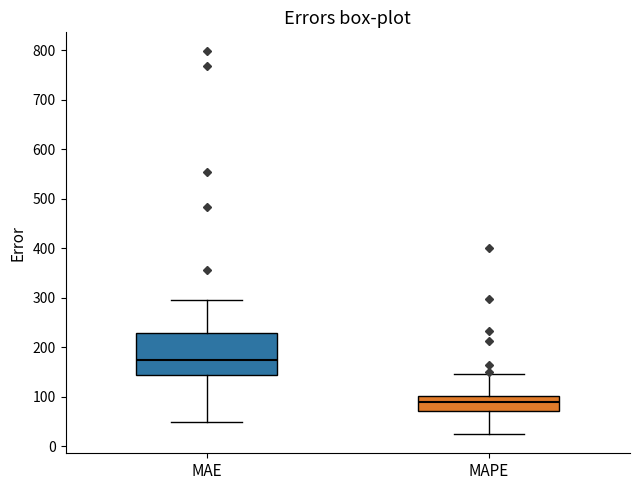

Which box's median line is the lowest?

MAPE